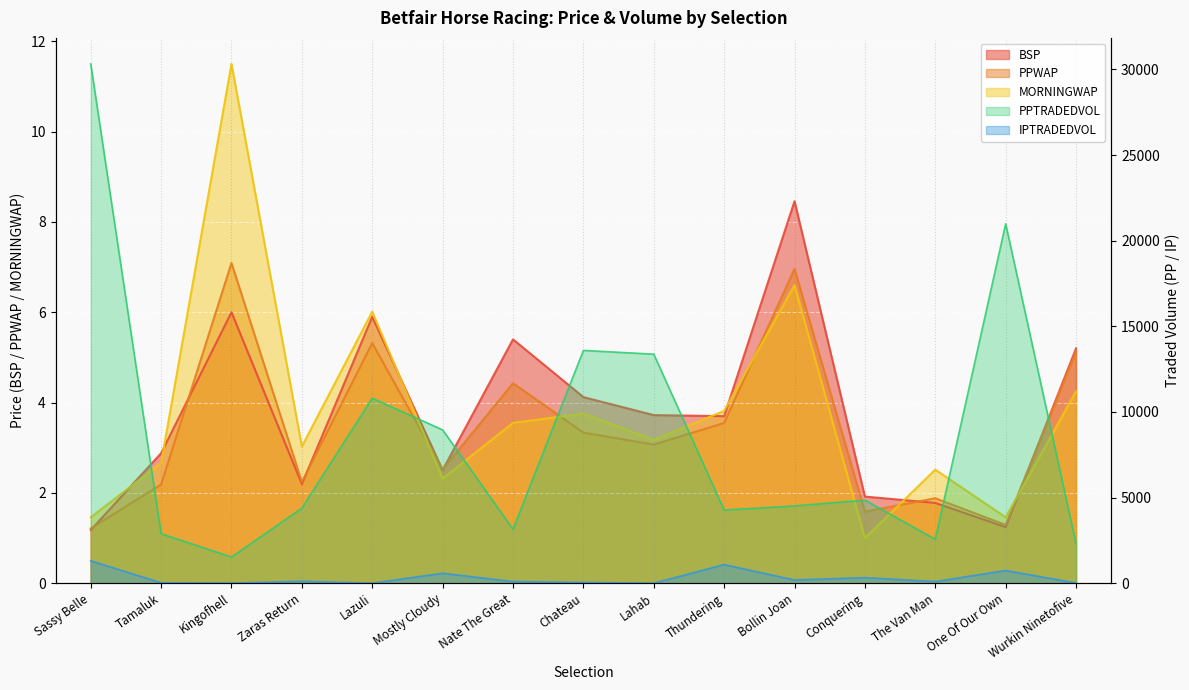

In PPWAP, how many points are higher than both neighbors (excluding endpoints)?

5